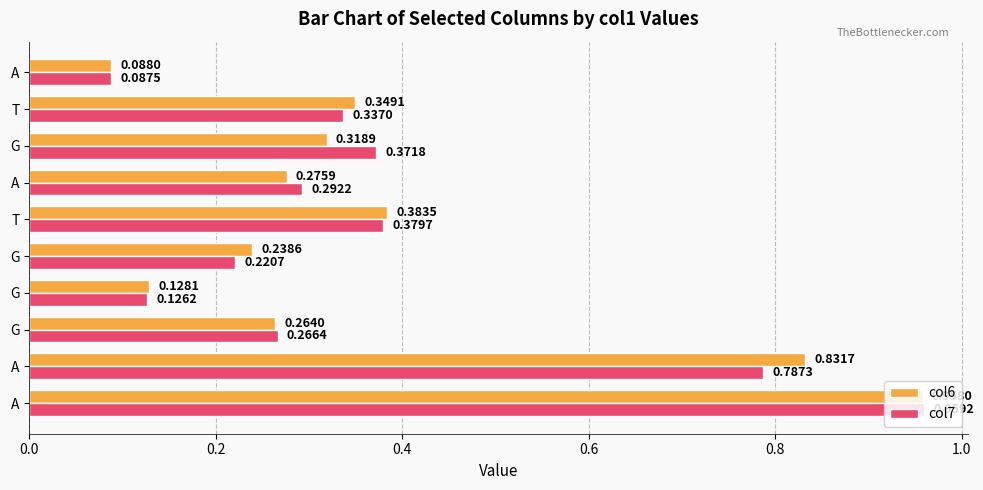

Rank the series by their maximum value, from highest to lowest.

col7, col6